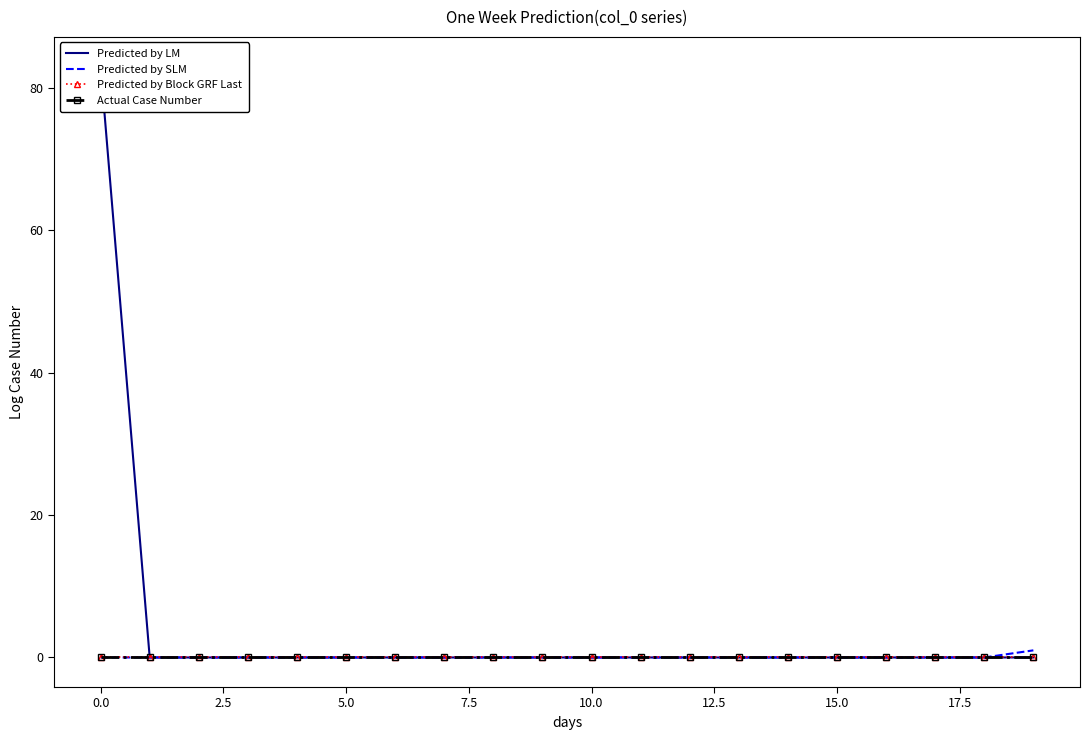

How many lines are shown in the chart?

4